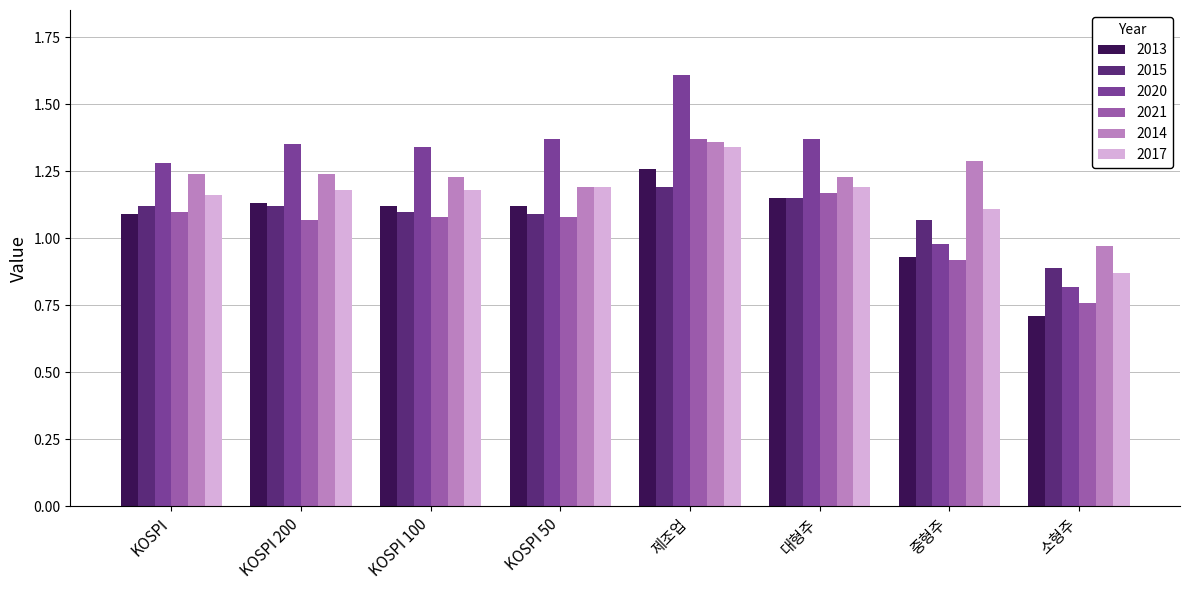

Is it true that 2013 equals 1.1 at KOSPI 200?

True